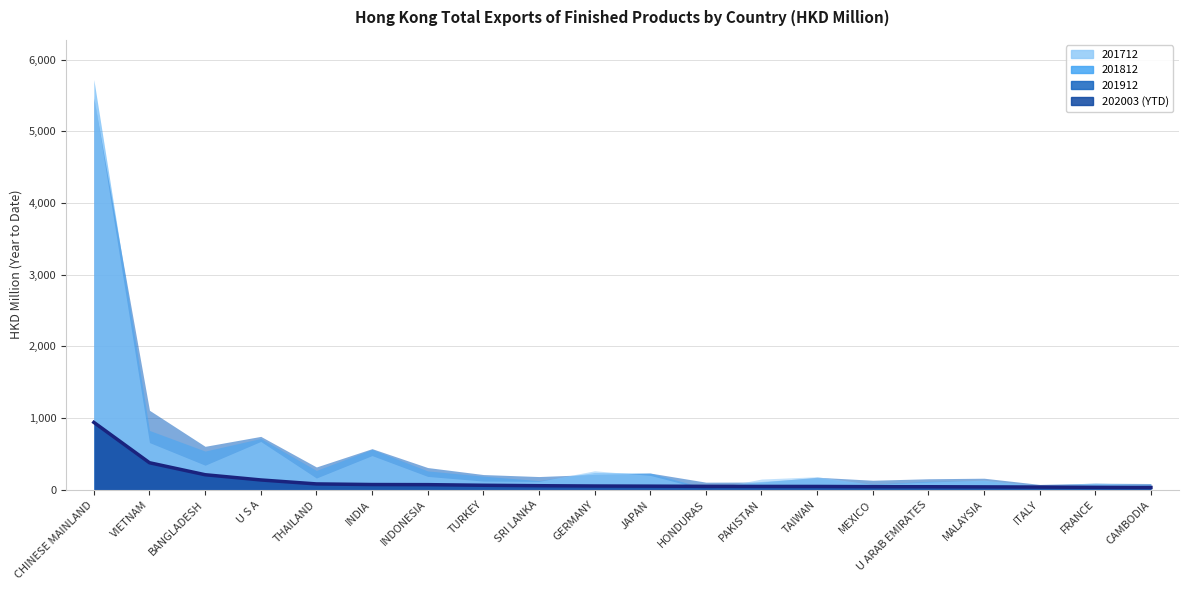

Between GERMANY and HONDURAS, which is larger?

GERMANY